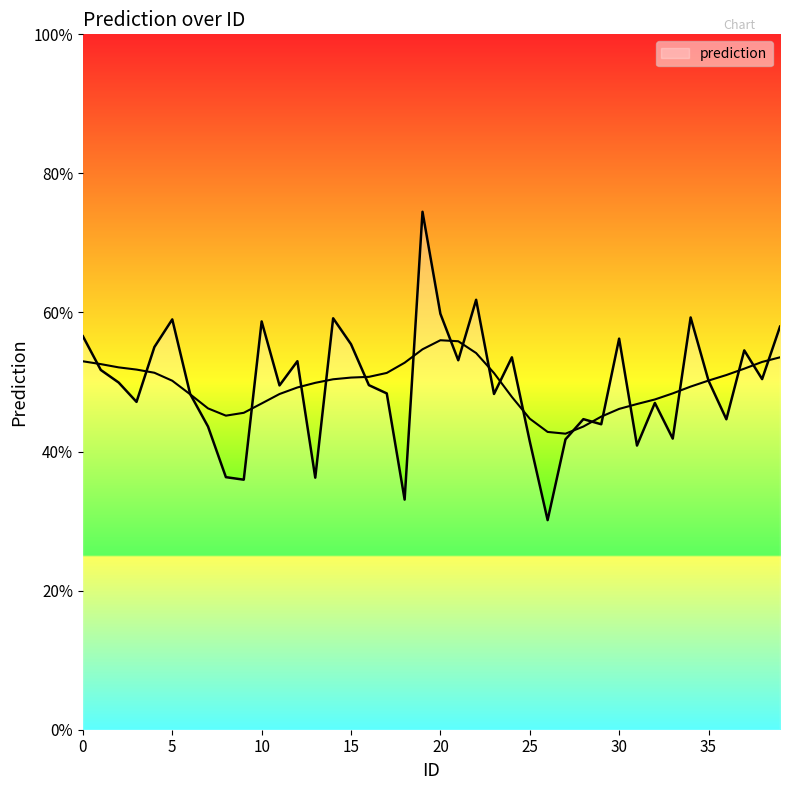

Reading left to right, what are all the values shown in this chart?

0=0.6	1=0.5	2=0.5	3=0.5	4=0.6	5=0.6	6=0.5	7=0.4	8=0.4	9=0.4	10=0.6	11=0.5	12=0.5	13=0.4	14=0.6	15=0.6	16=0.5	17=0.5	18=0.3	19=0.7	20=0.6	21=0.5	22=0.6	23=0.5	24=0.5	25=0.4	26=0.3	27=0.4	28=0.4	29=0.4	30=0.6	31=0.4	32=0.5	33=0.4	34=0.6	35=0.5	36=0.4	37=0.5	38=0.5	39=0.6